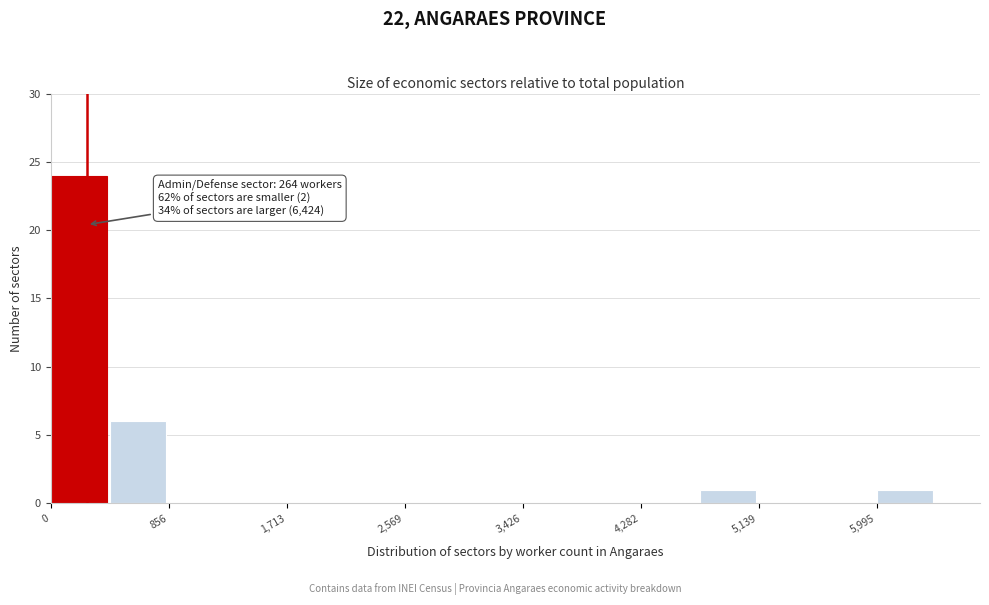

Over which range of the x-axis is the bar tallest?

0 to 400